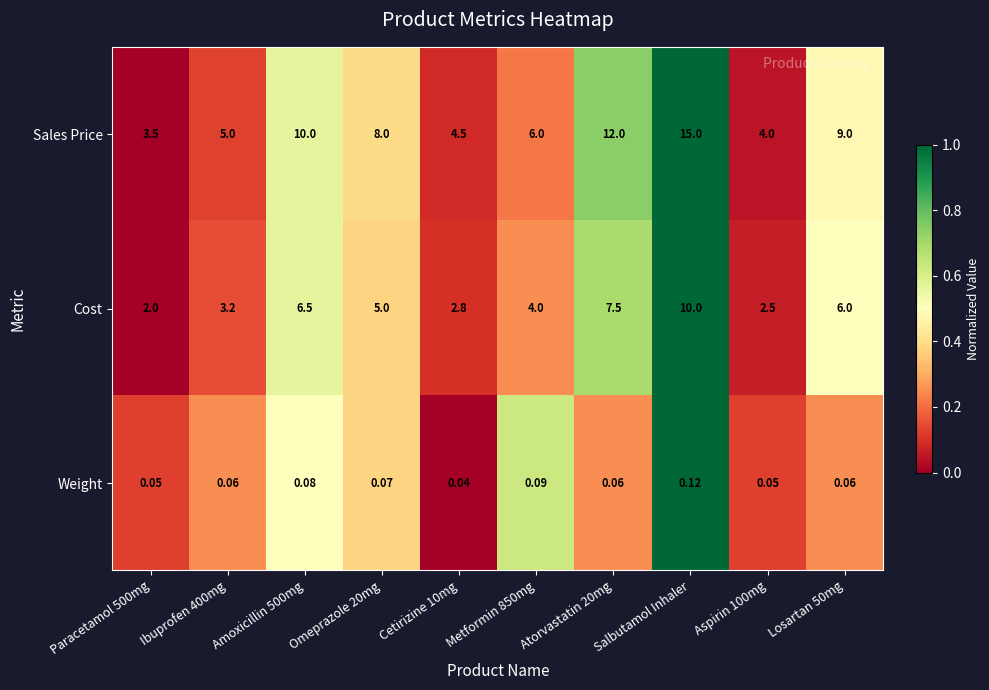

Is the value of Sales Price at Amoxicillin 500mg greater than the value of Cost at Paracetamol 500mg?

Yes